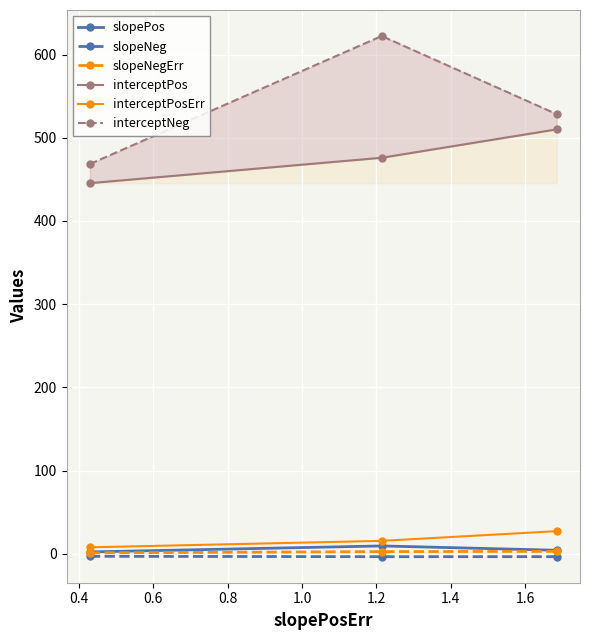

Reading right to left, transcribe all the data shown in this chart.

slopePos: 4.4	9.6	2.4
slopeNeg: -3.3	-3.4	-2.9
slopeNegErr: 3.0	2.7	1.2
interceptPos: 510.1	476.0	445.4
interceptPosErr: 27.3	15.7	7.9
interceptNeg: 528.4	622.2	468.4